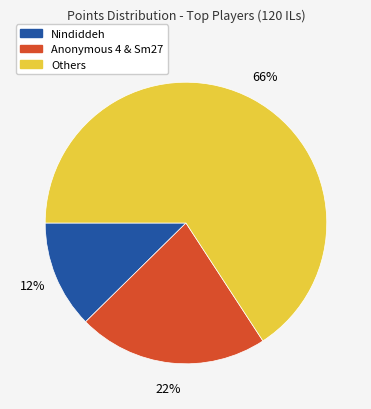

Does any single category account for the majority?

Yes